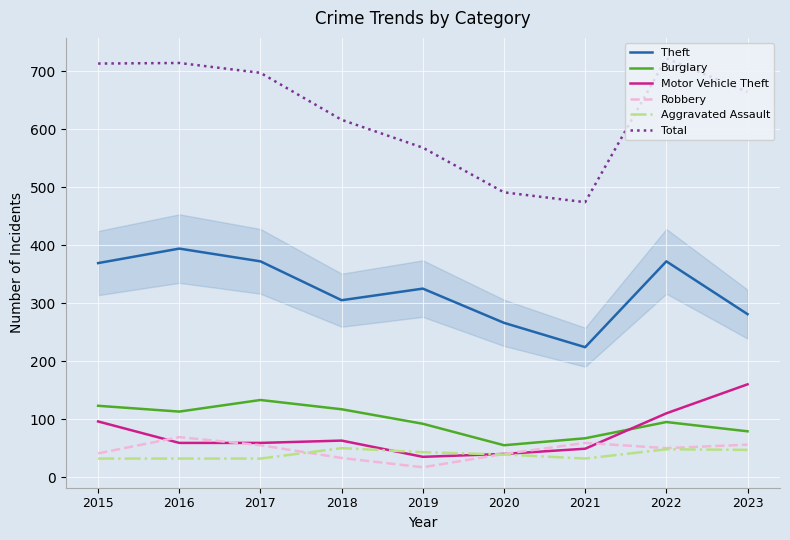

What is the highest value of the Aggravated Assault series?

50